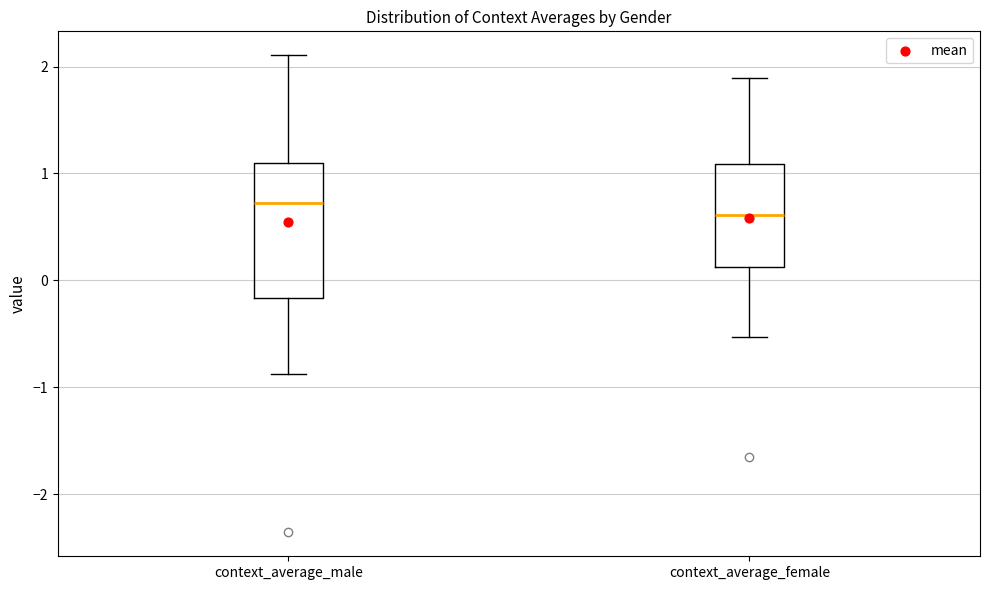

Comparing the boxes themselves (not the whiskers), which one is the tallest?

context_average_male